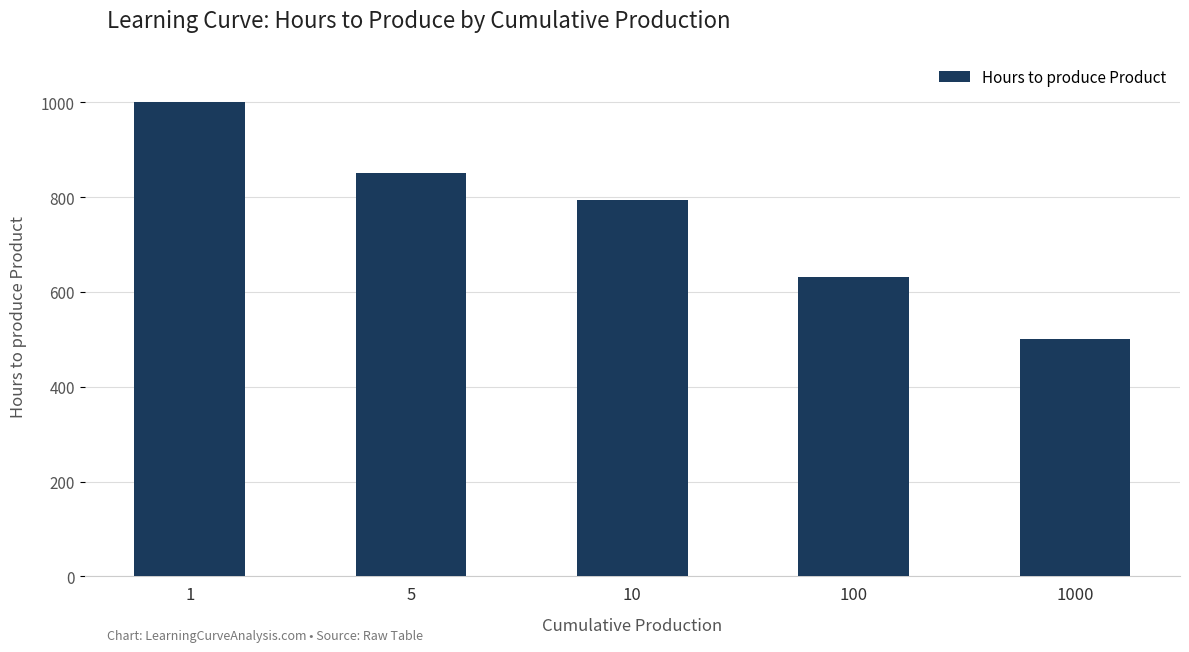

Reading right to left, what are all the values shown in this chart?

1000=501.2	100=631.0	10=794.3	5=851.3	1=1000.0